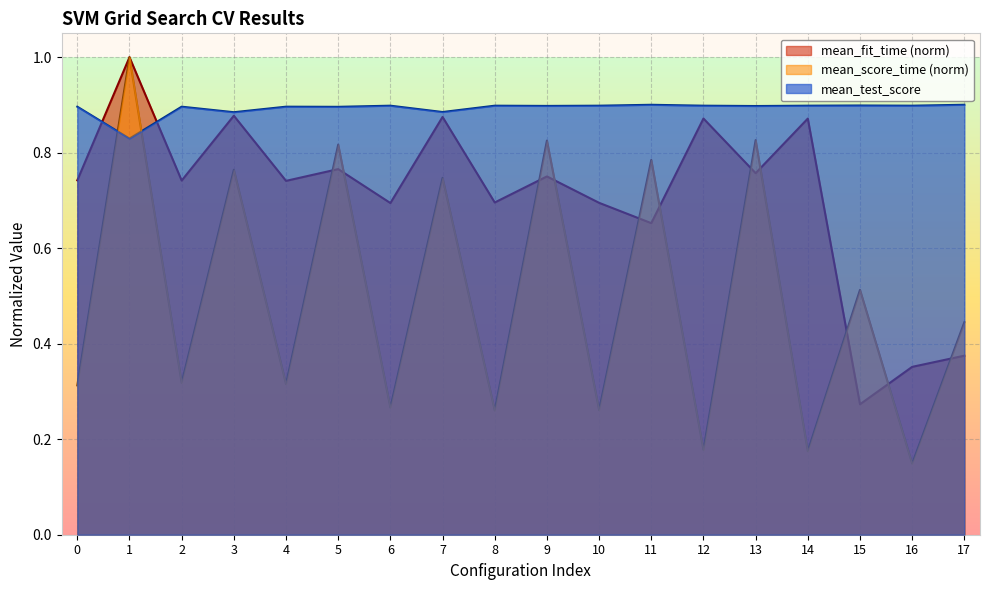

Is it true that mean_score_time equals 0.8 at 11?

True